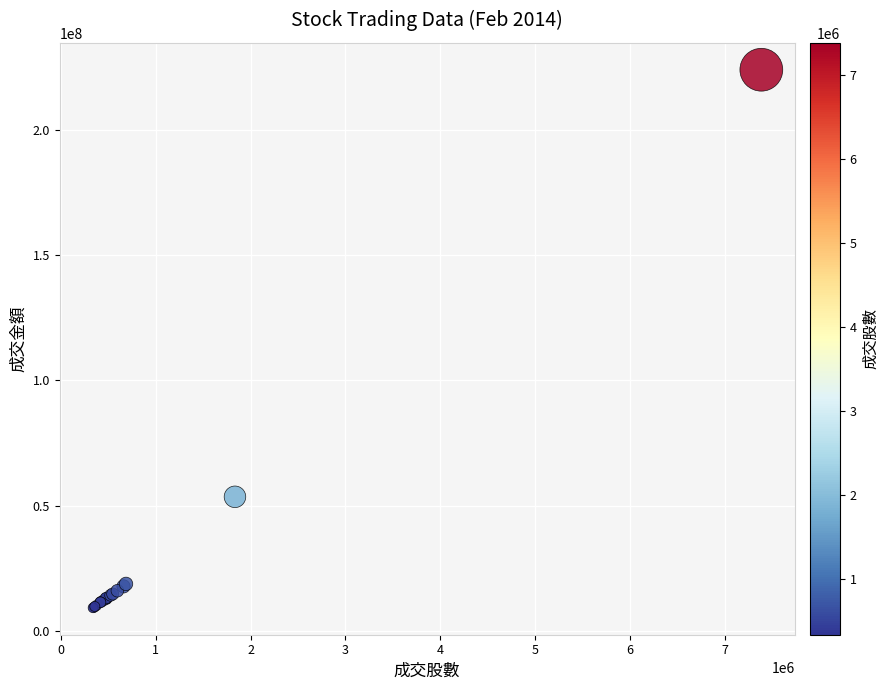

What Y value in the scatter plot is closest to 116618455?

53651227